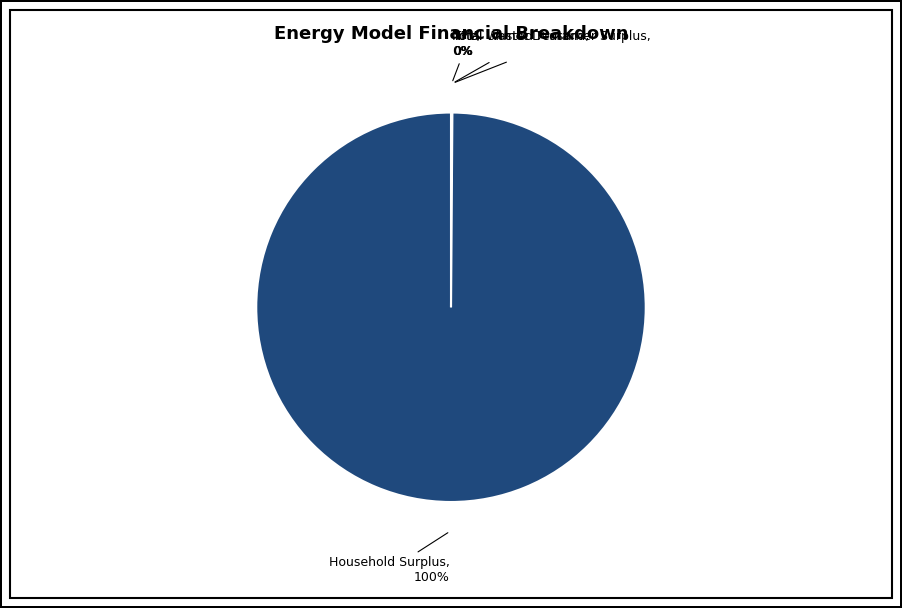

What is the majority slice?

Household Surplus